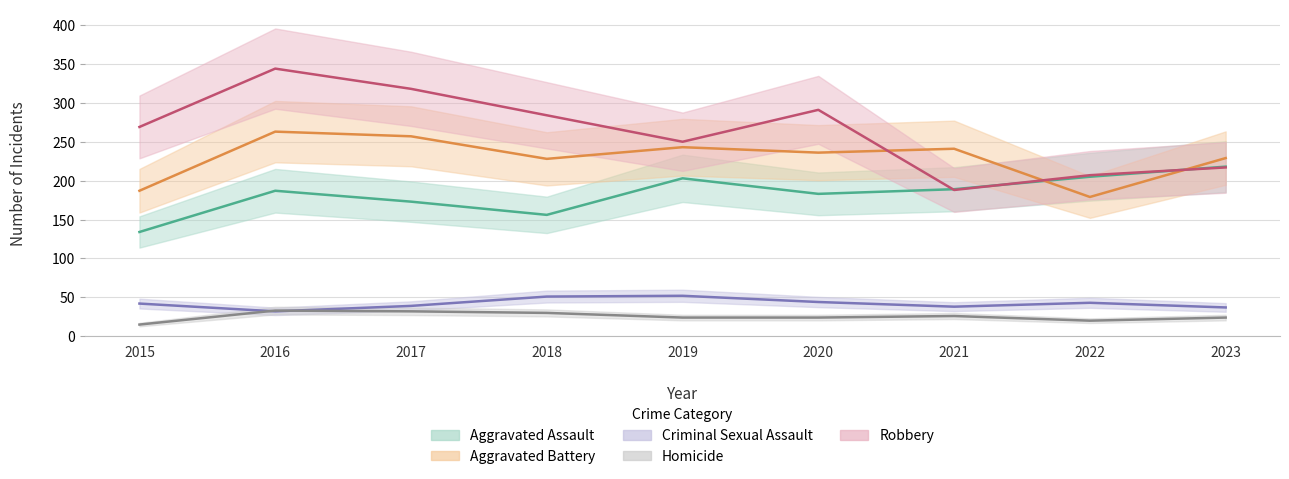

True or false: Aggravated Battery has a value of 241 at 2021.

True